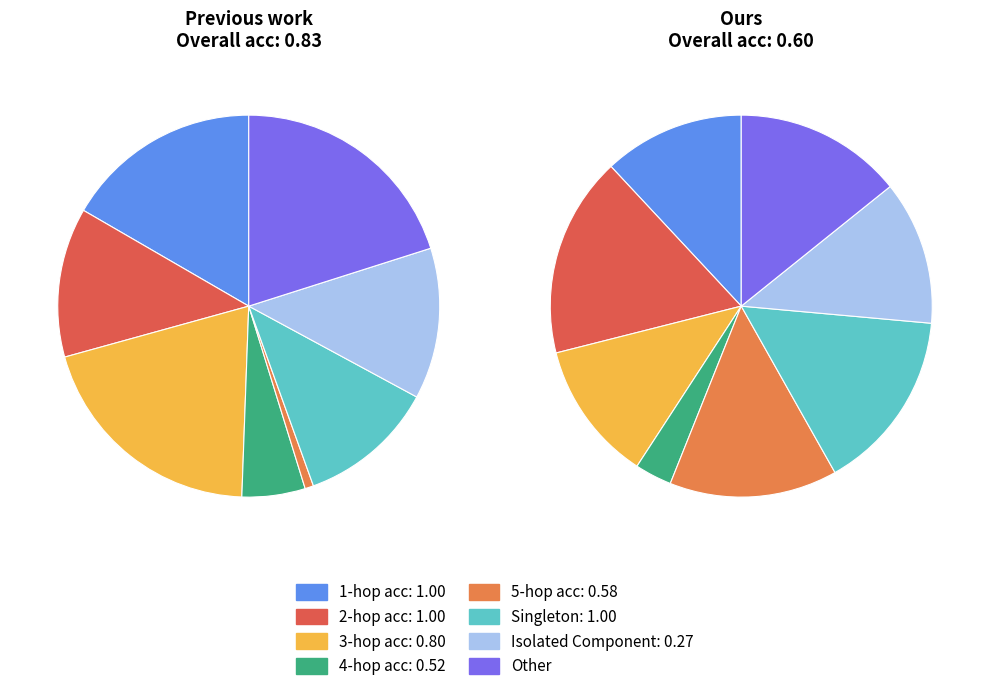

Is the sum of Row 5 and Row 7 greater than half?

No